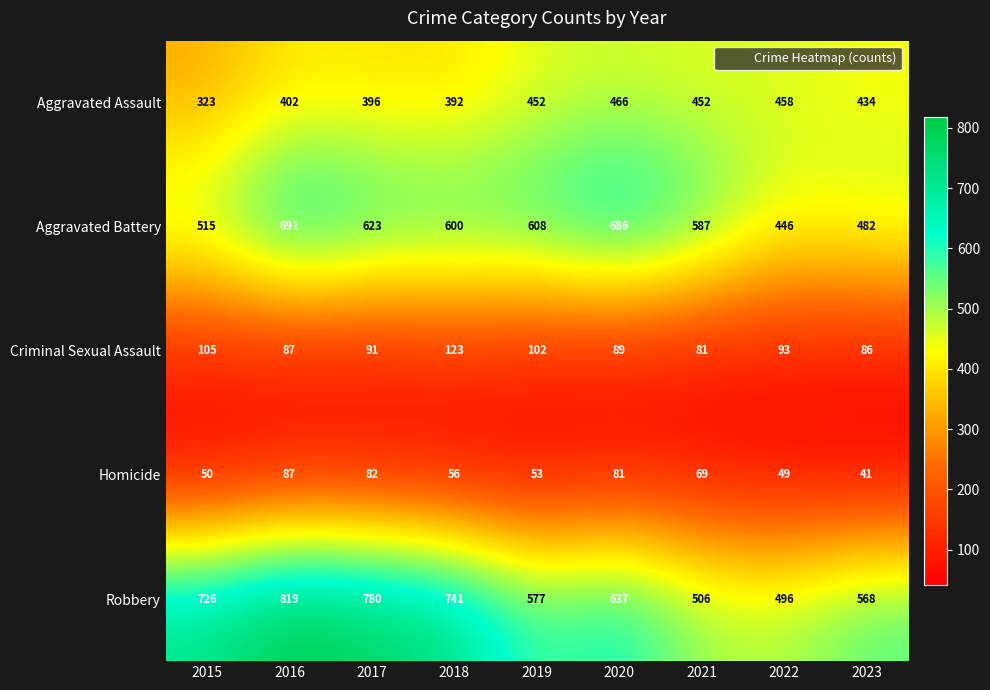

List the series in order of their peak value, highest first.

Robbery, Aggravated Battery, Aggravated Assault, Criminal Sexual Assault, Homicide